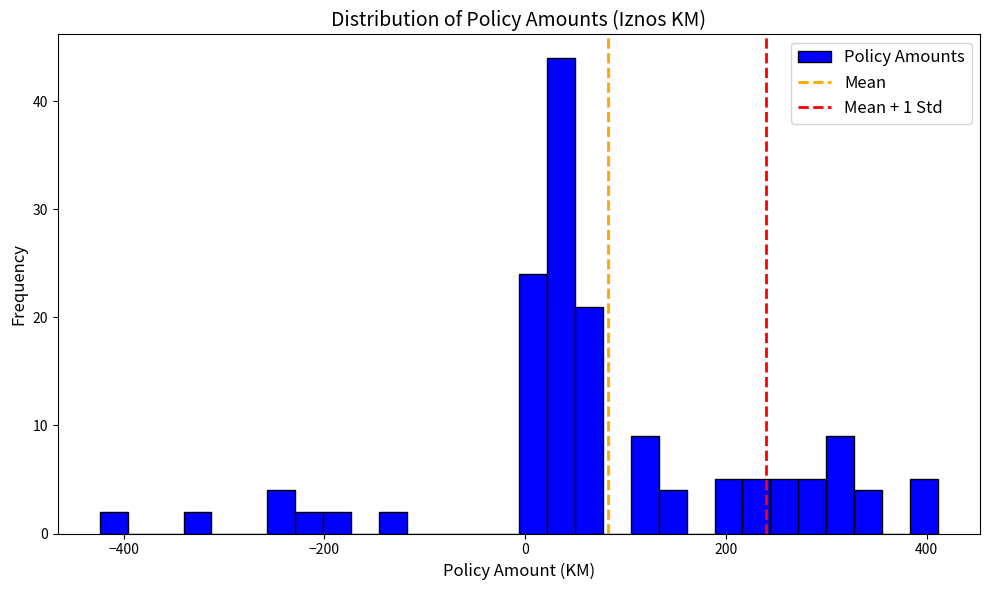

Around what value on the x-axis is the tallest bar? Give the approximate position of its centre, as read against the axis.

40